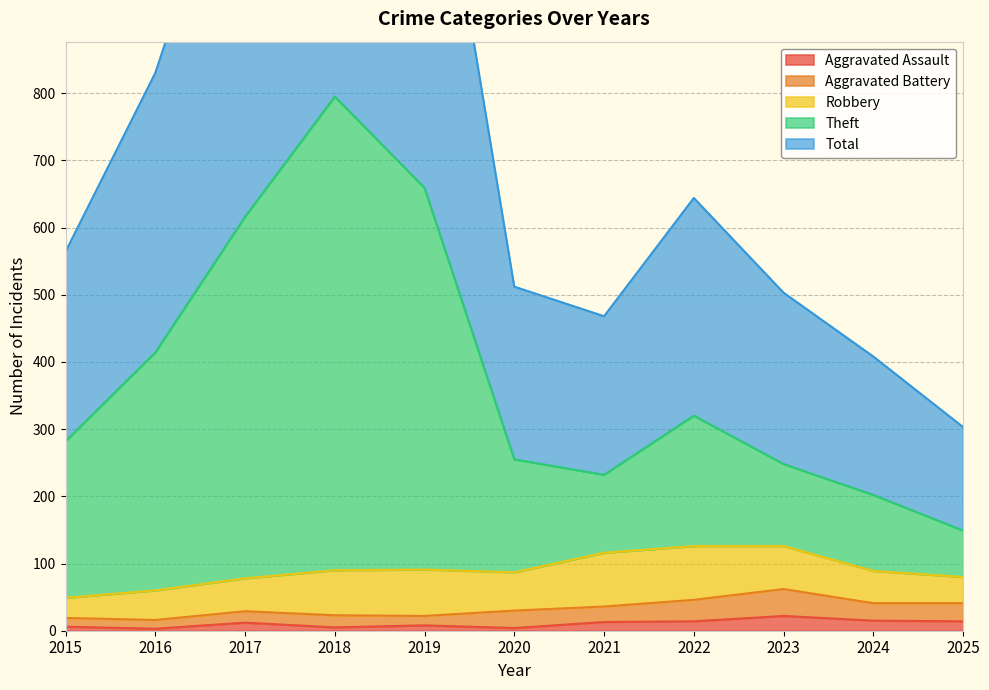

At how many categories does at least one series exceed 12?

11